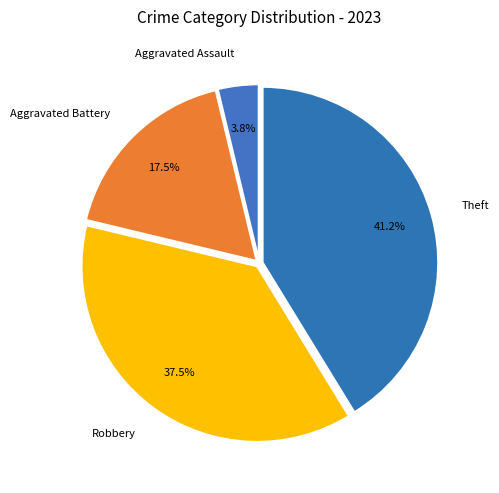

Between Robbery and Aggravated Assault, which is larger?

Robbery